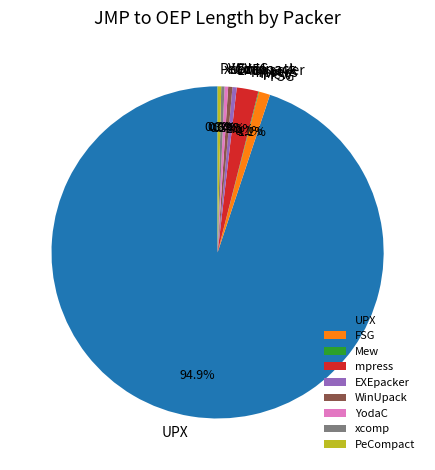

What is the largest slice in the pie chart?

UPX